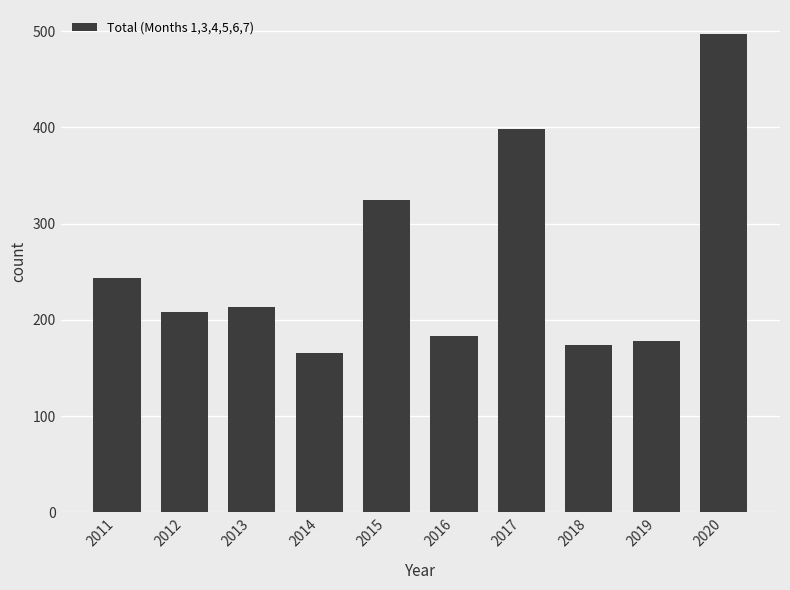

At which category does the chart reach its minimum across all series?

2014